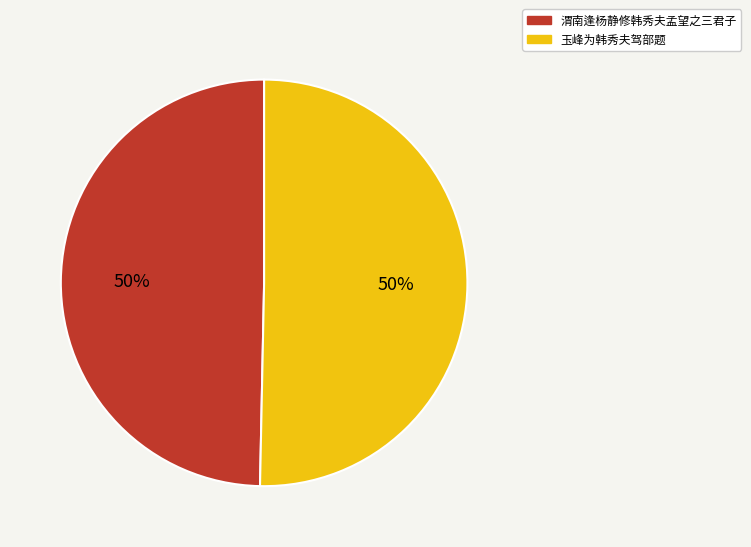

How many segments does this pie chart have?

2